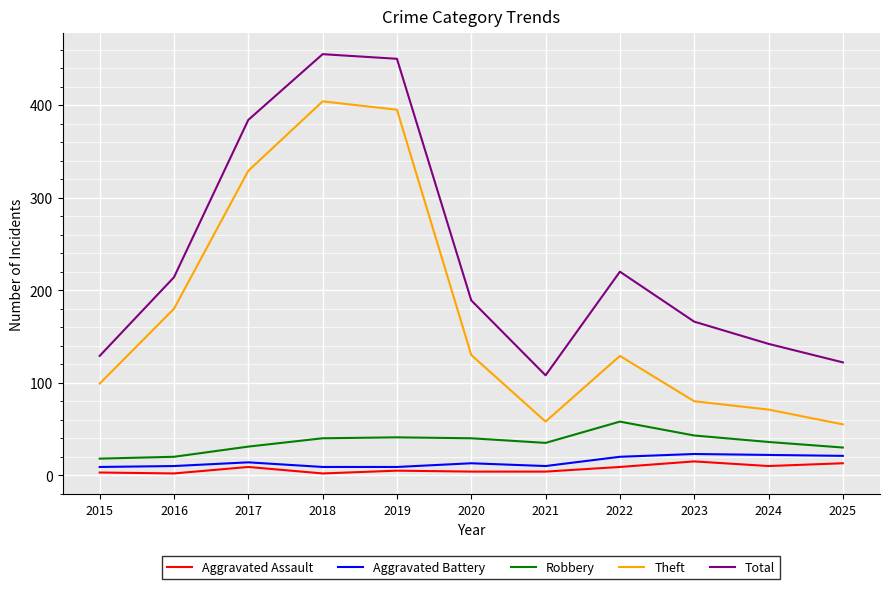

What is the maximum value for Aggravated Assault?

15